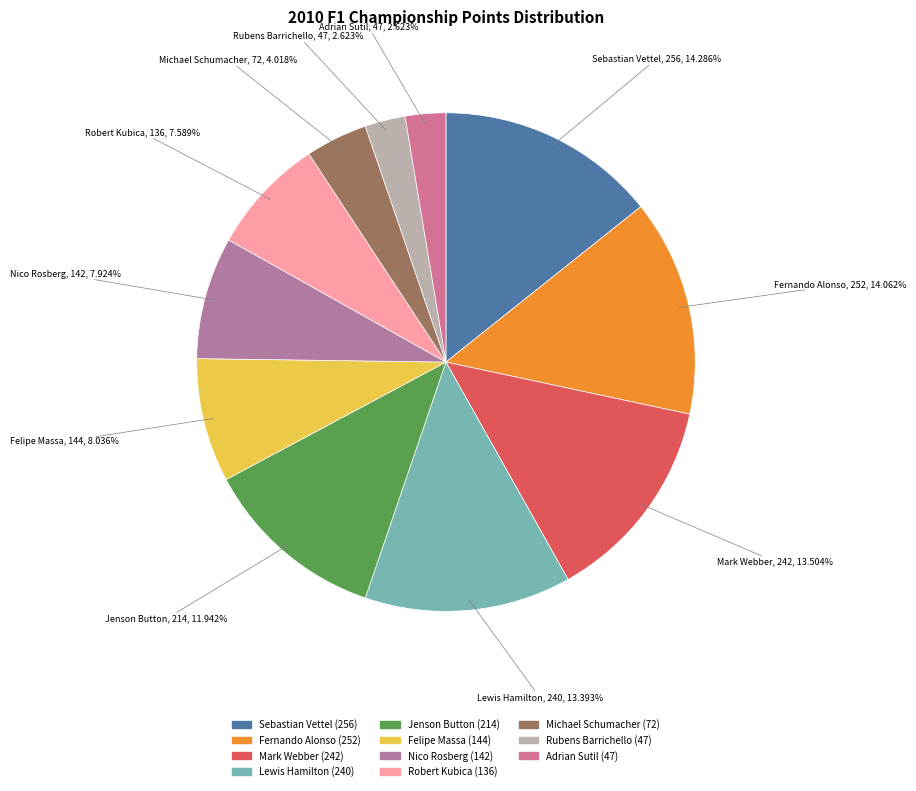

Is it true that Jenson Button is 21% of the pie?

False